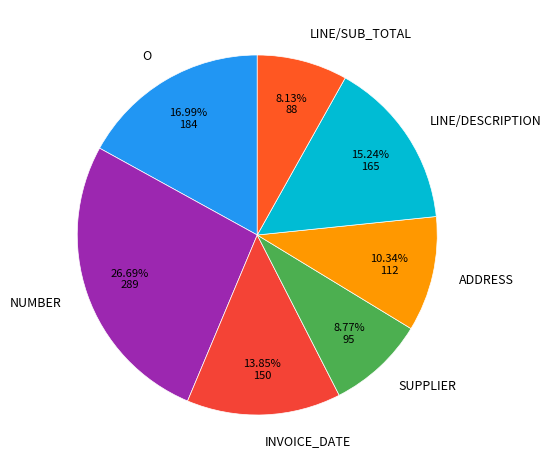

Which category has the smallest portion of the pie?

LINE/SUB_TOTAL